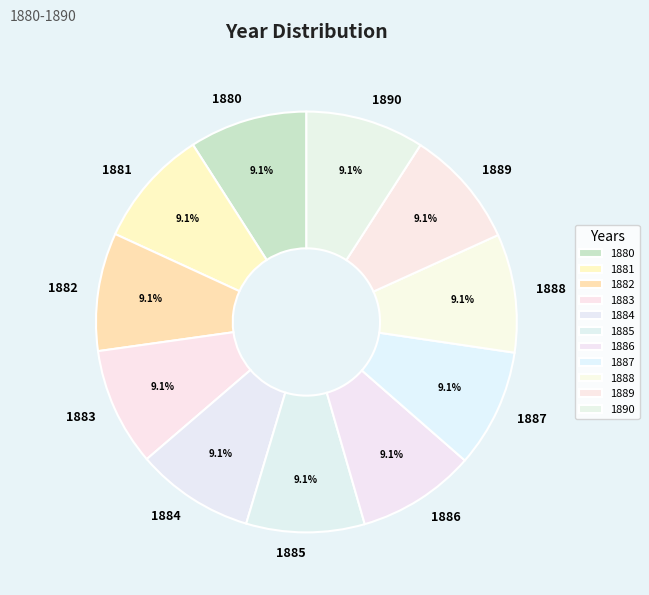

Does any single category account for the majority?

No